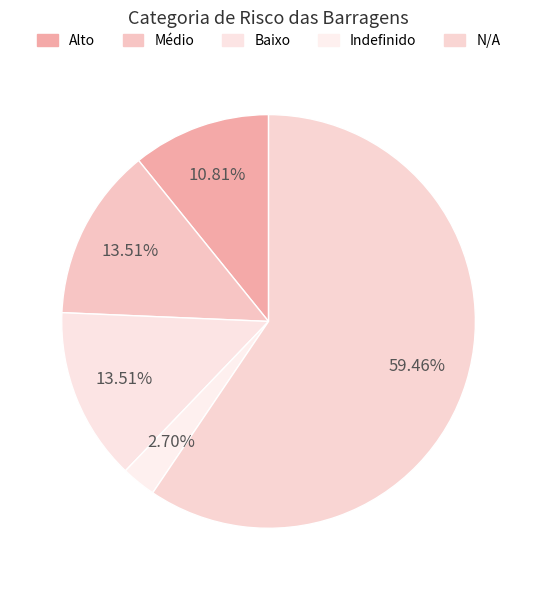

How many segments does this pie chart have?

5